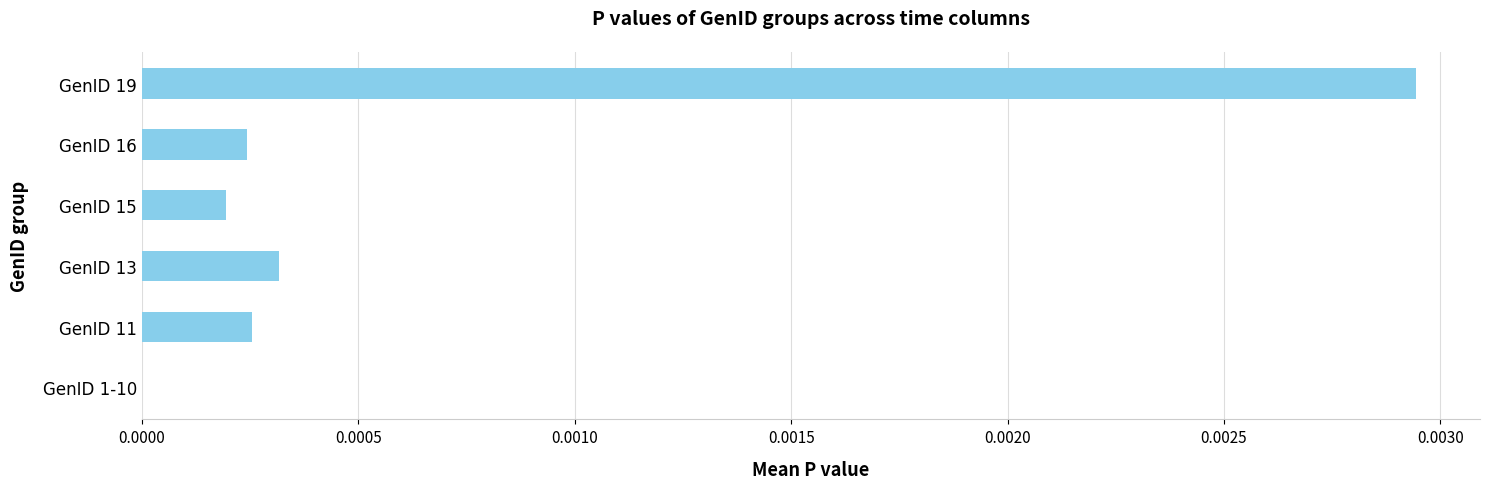

How many data points are above 0?

5